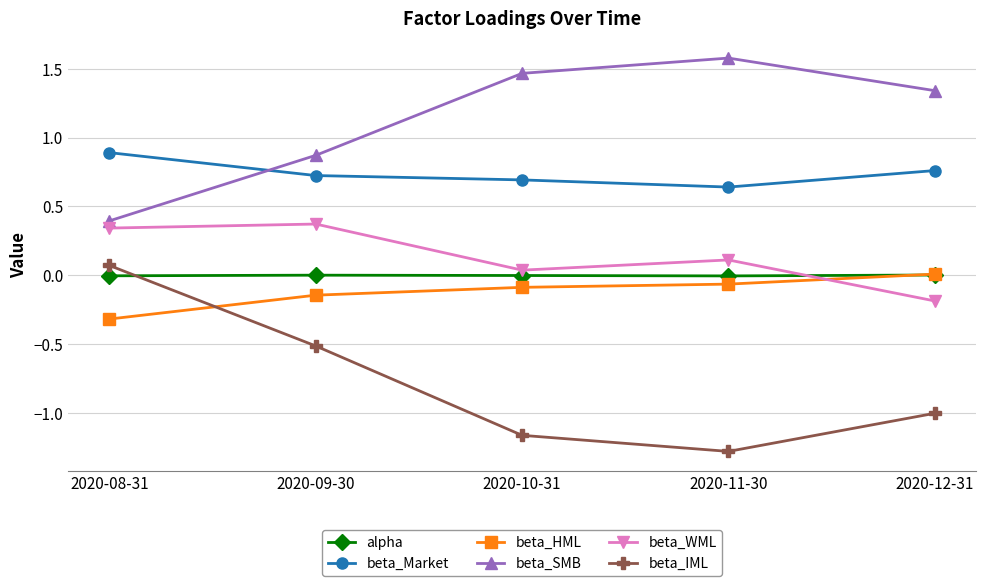

Which series has the largest total across all categories?

beta_SMB